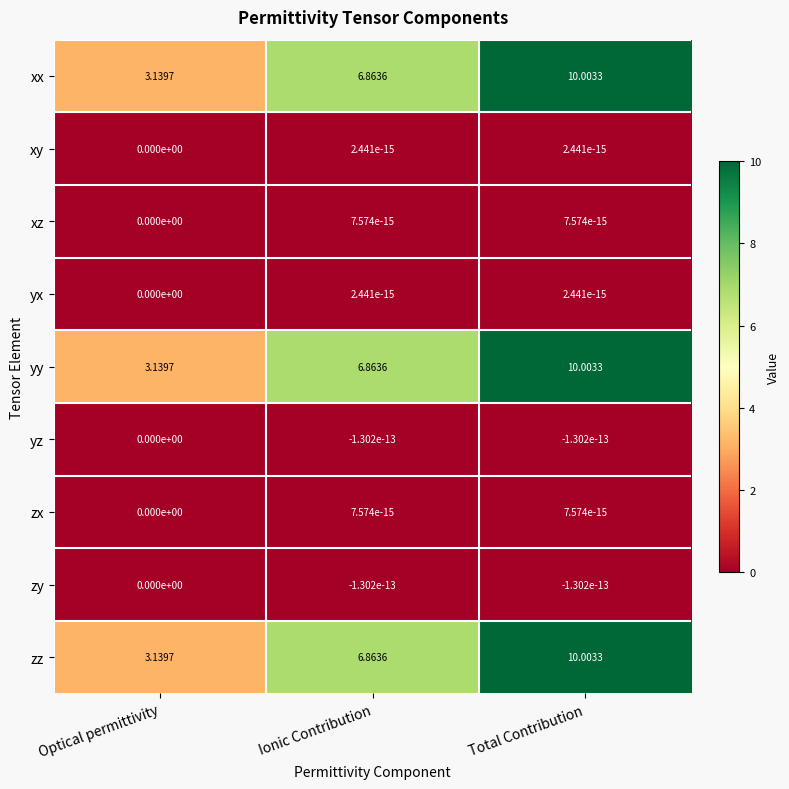

Is the value of xx at Optical permittivity greater than the value of xy at Total Contribution?

Yes